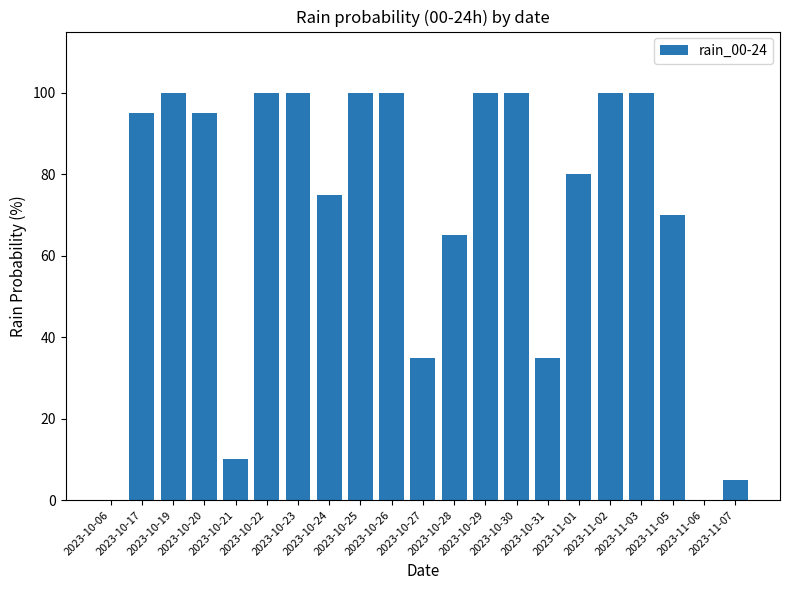

How many data points does each series have?

21